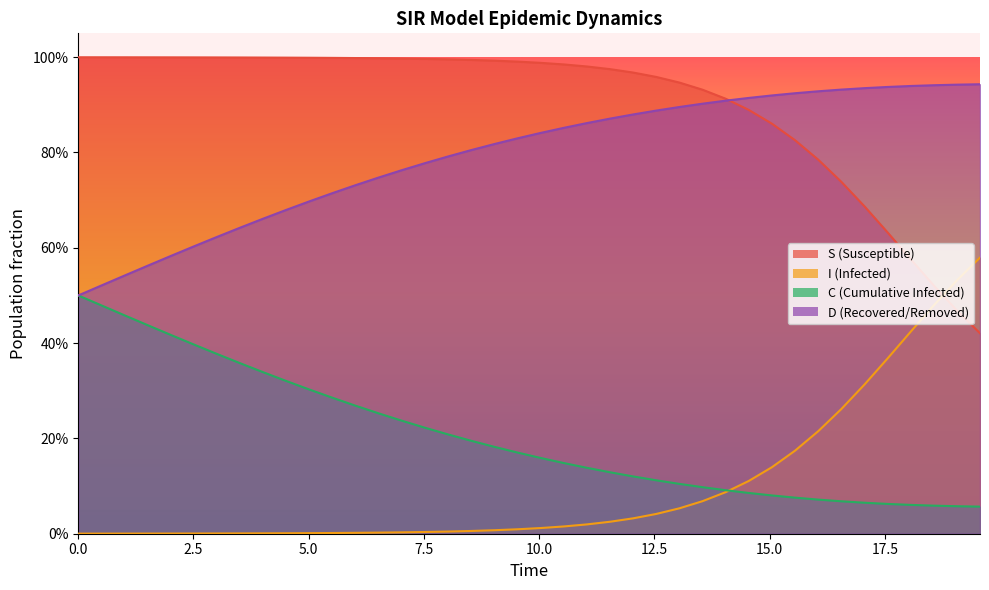

At which label is C closest to 0?

19.565217391304348